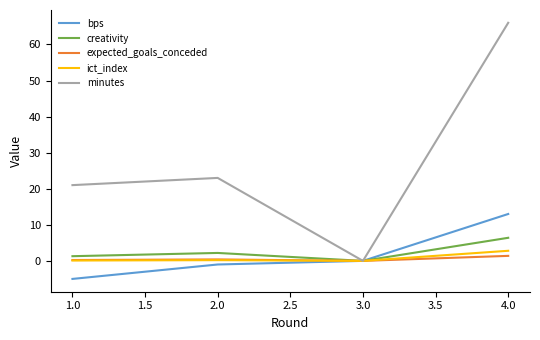

Which series has the widest spread of values?

minutes